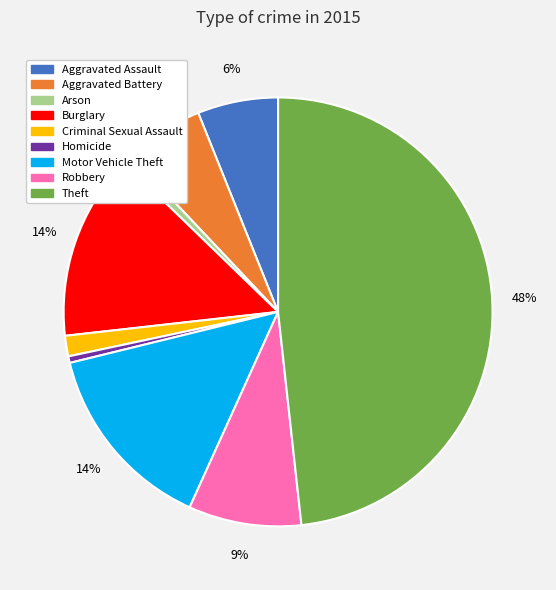

Is it true that Aggravated Battery is 6% of the pie?

True